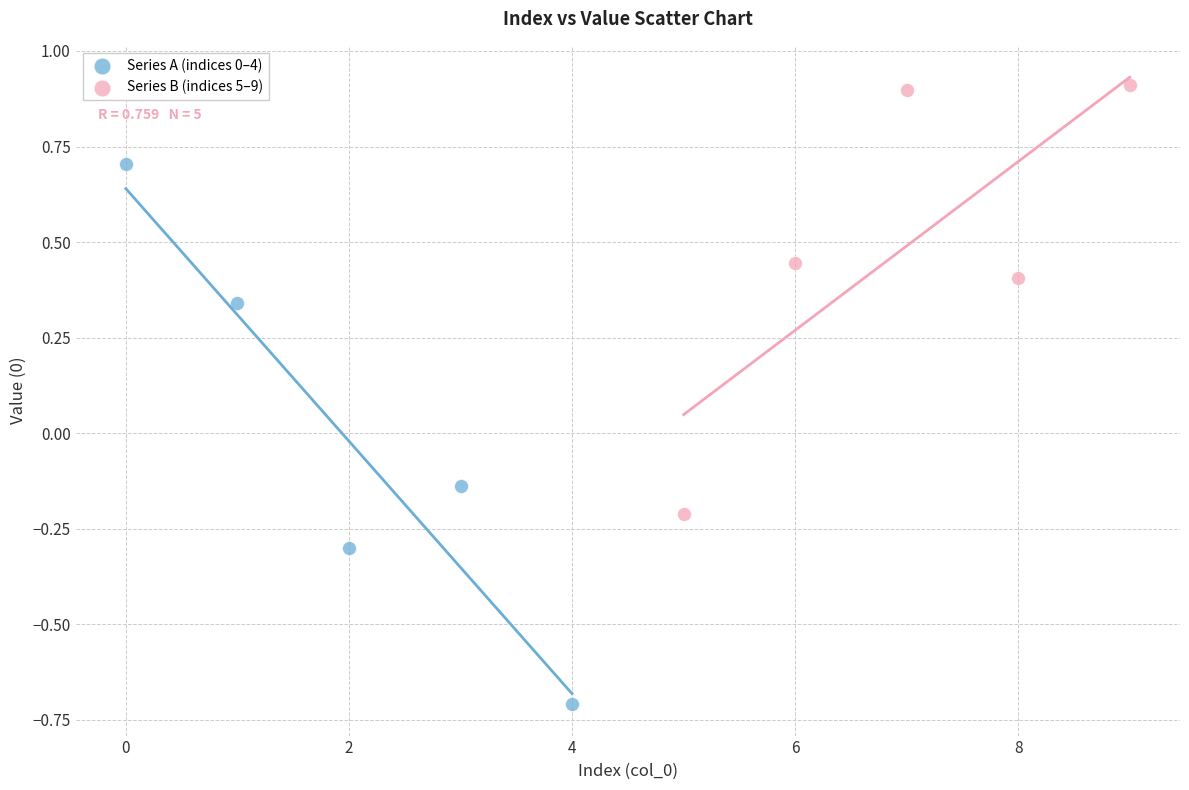

Which series reaches the maximum Y coordinate?

Series B (indices 5–9)